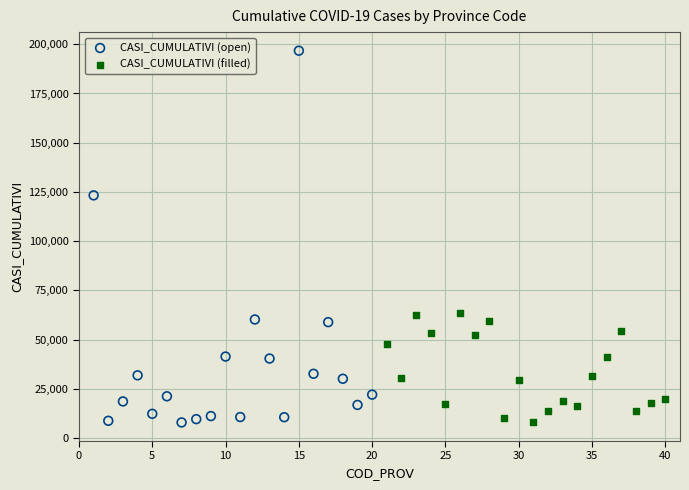

Which series reaches the maximum Y coordinate?

CASI_CUMULATIVI (open)